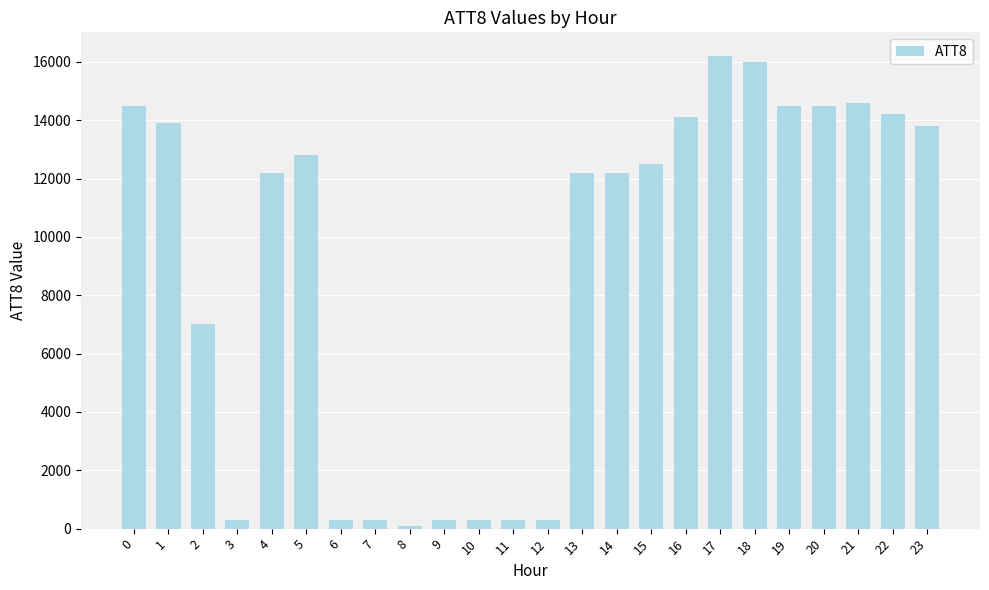

What is the sum of all values?

217400